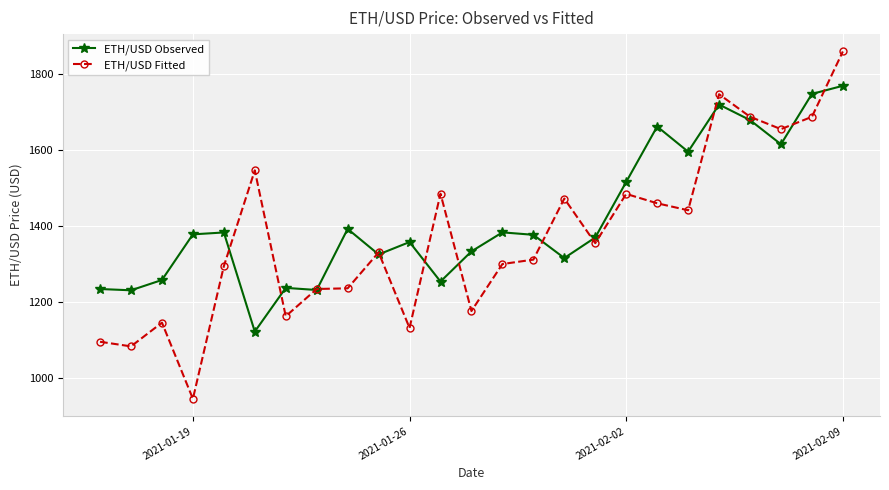

What is the smallest value displayed?

944.7